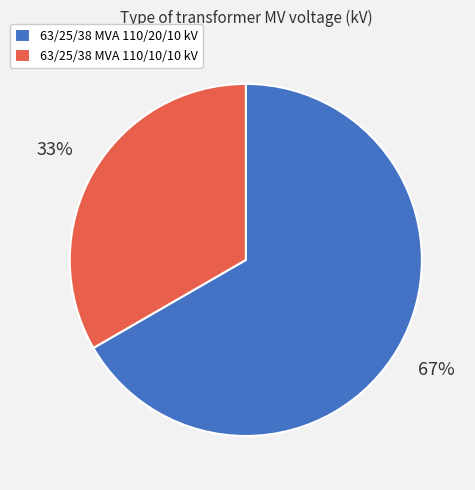

Is the sum of 63/25/38 MVA 110/20/10 kV and 63/25/38 MVA 110/10/10 kV greater than half?

Yes